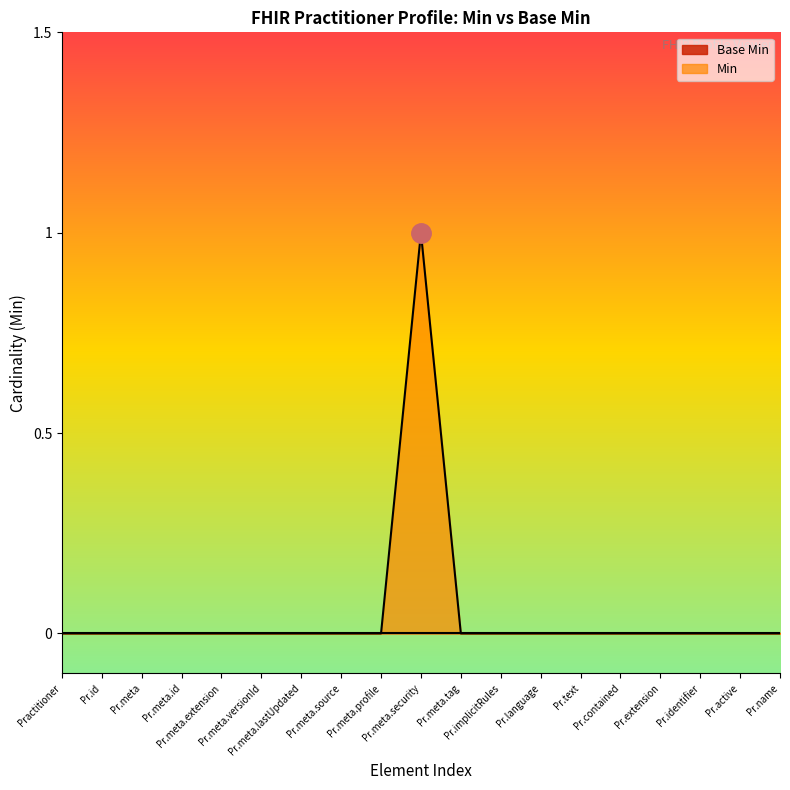

The Min line series shows 0 at Pr.meta.source. True or false?

True